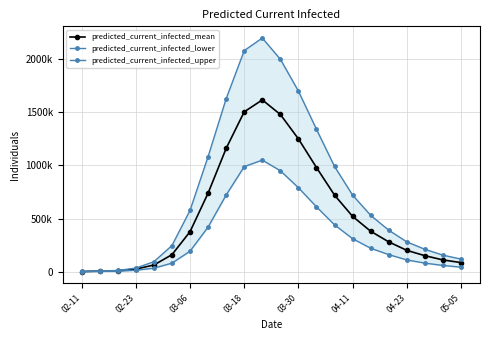

Reading left to right, extract all data points from this chart.

predicted_current_infected_mean: 878	4392	7905	23617	62339	159407	376136	739039	1160606	1504997	1617000	1480000	1250000	980000	720000	520000	380000	280000	200000	150000	110000	85000
predicted_current_infected_lower: 463	2316	4170	12626	32436	79980	192057	419660	721506	989003	1050000	950000	790000	610000	440000	310000	220000	160000	110000	80000	58000	42000
predicted_current_infected_upper: 1204	6020	10836	33431	93096	245707	576489	1083442	1628326	2081280	2200000	2000000	1700000	1340000	990000	720000	530000	390000	280000	210000	155000	118000